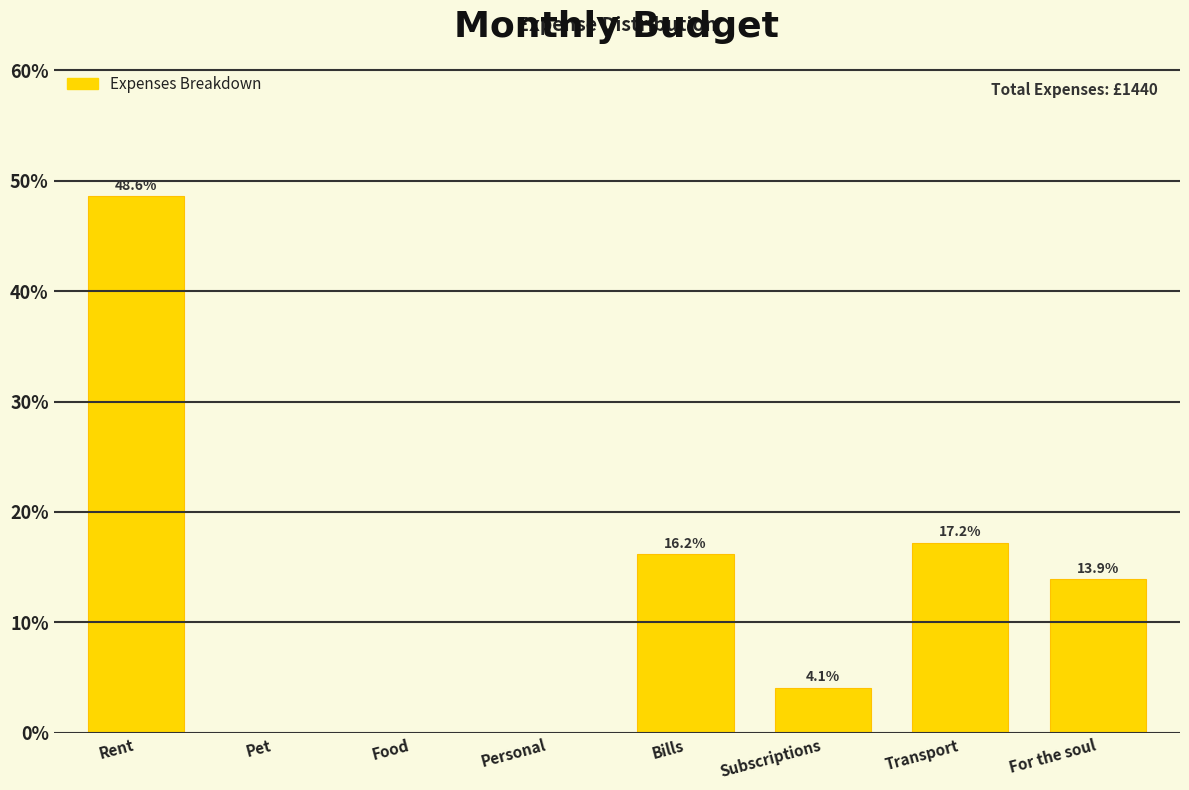

Reading left to right, extract all data points from this chart.

Rent=48.6	Pet=0.0	Food=0.0	Personal=0.0	Bills=16.2	Subscriptions=4.1	Transport=17.2	For the soul=13.9